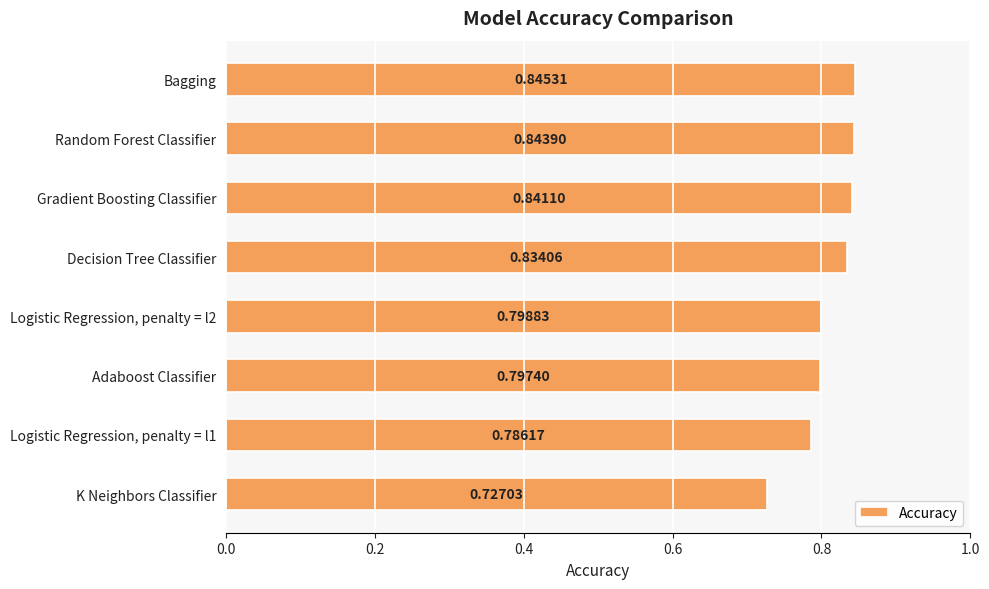

List the labels in order of value, largest first.

Bagging, Random Forest Classifier, Gradient Boosting Classifier, Decision Tree Classifier, Logistic Regression, penalty = l2, Adaboost Classifier, Logistic Regression, penalty = l1, K Neighbors Classifier